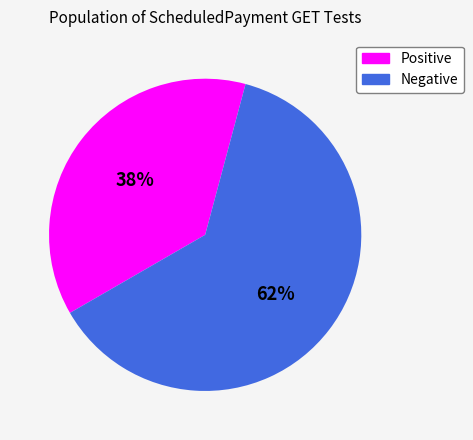

How many slices are in this pie chart?

2